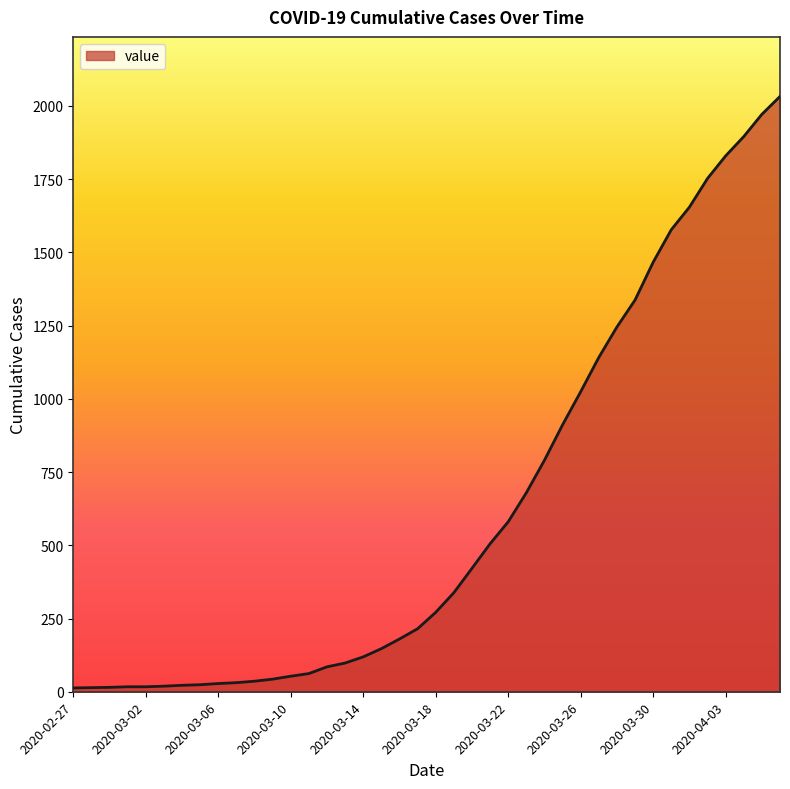

What is the greatest value displayed?

2032